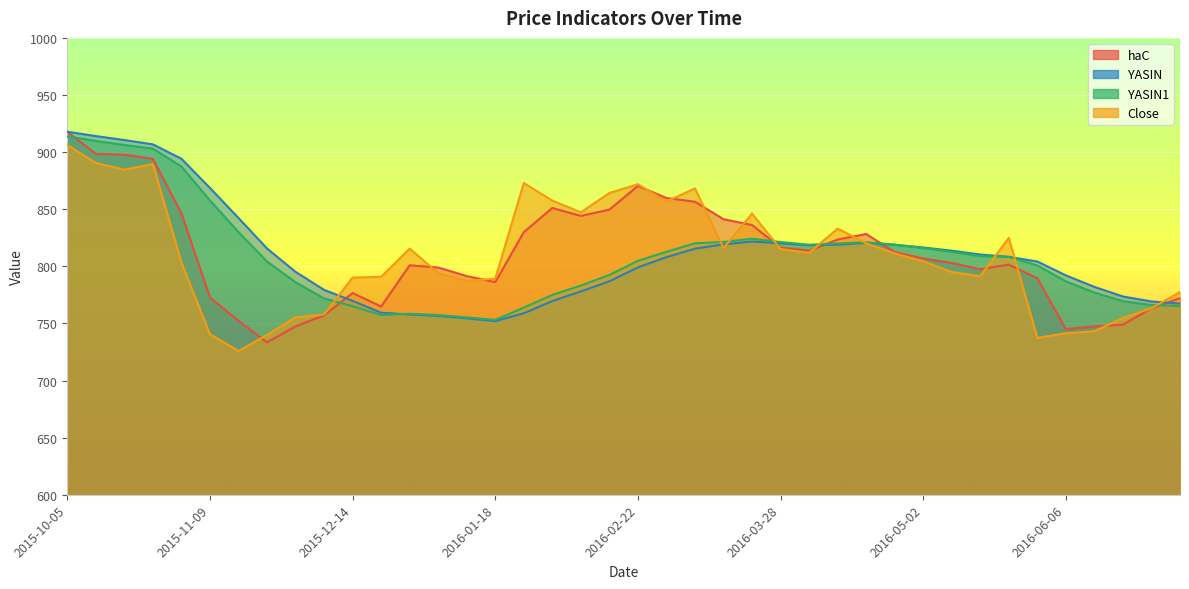

Rank the series by their maximum value, from highest to lowest.

haC, YASIN, YASIN1, Close